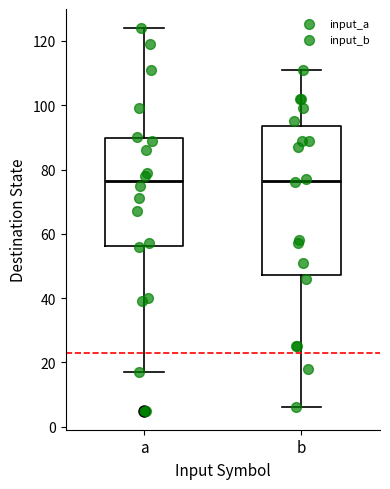

Reading left to right, transcribe this box plot: for each box, give where its median line is, the range the box spans, and where its two whiskers end, as read against the y-axis. The values are not printed on the chart, so give them approximately, as read against the axis.

a: median 76, box 56 to 90, whiskers 18 to 124
b: median 76, box 48 to 94, whiskers 6 to 112